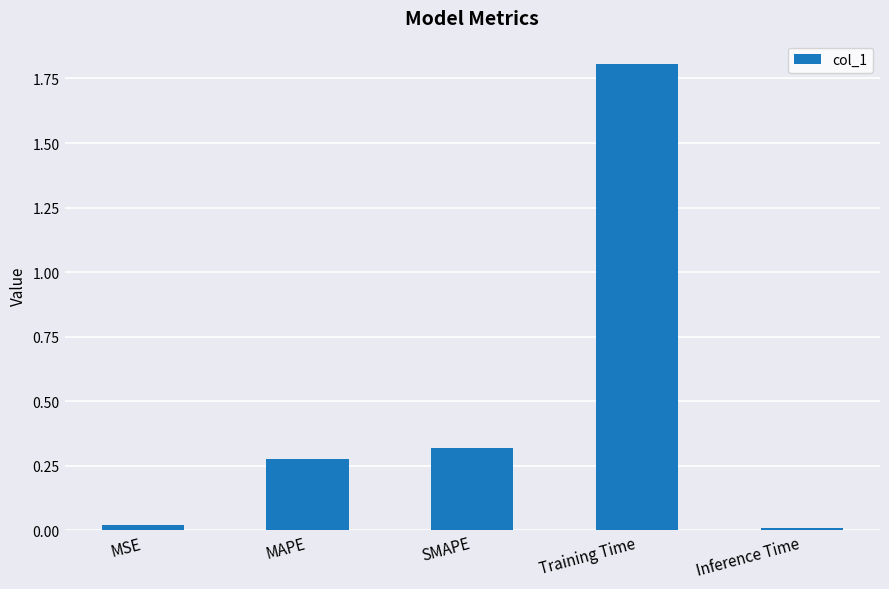

What is the greatest value displayed?

1.8